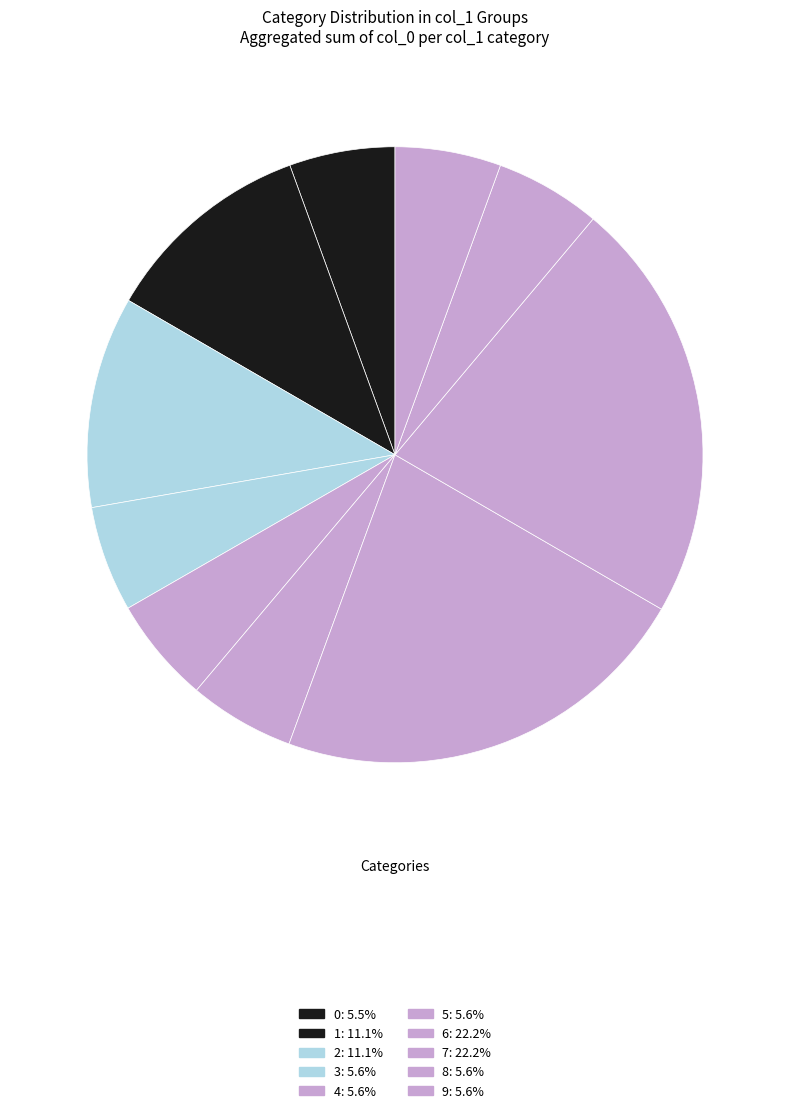

How many slices are in this pie chart?

10